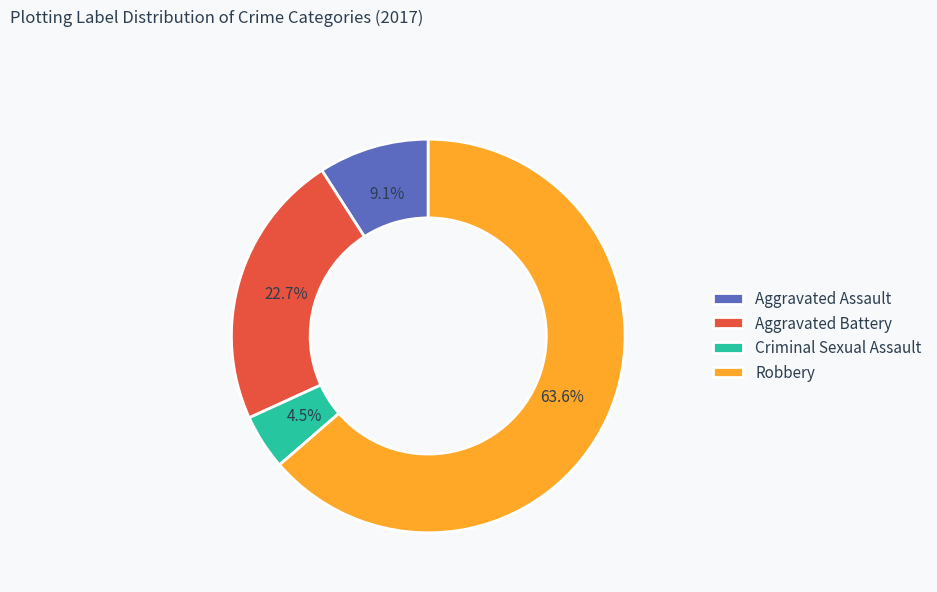

Rank the categories by value from lowest to highest.

Criminal Sexual Assault, Aggravated Assault, Aggravated Battery, Robbery